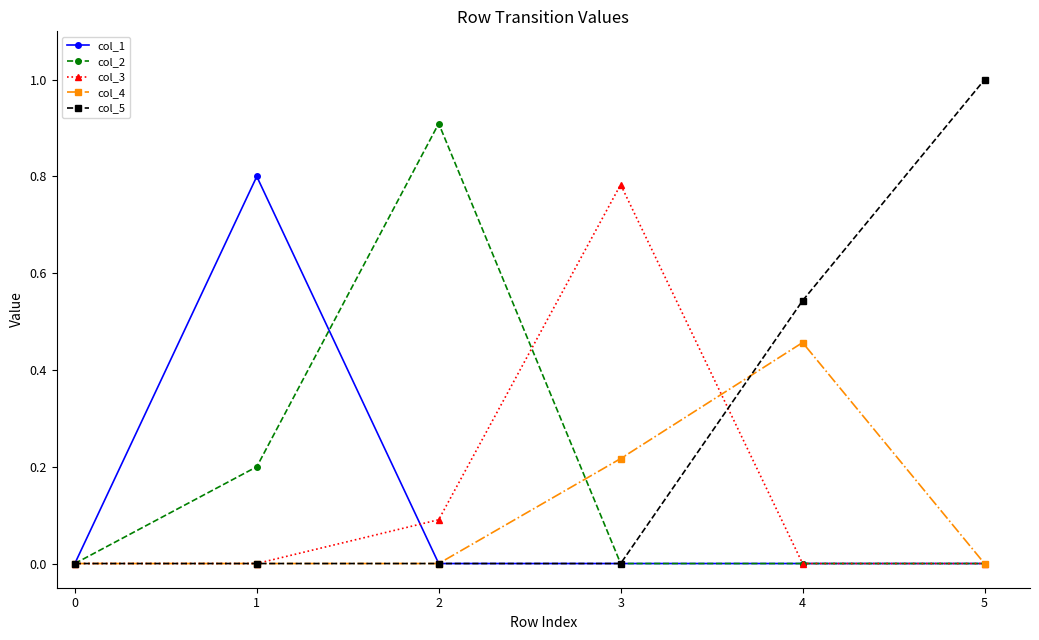

What is the sum of all col_5 values?

1.5